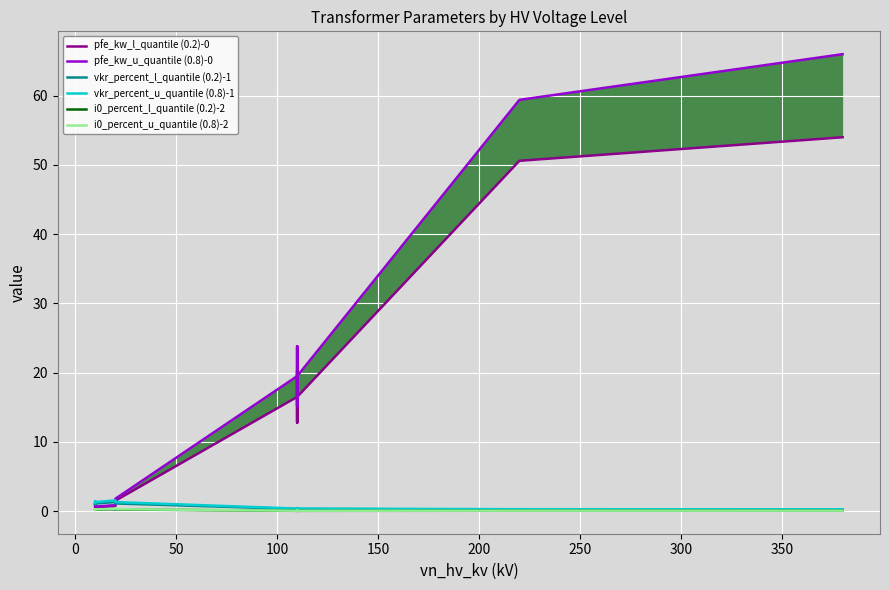

Which category has the lowest value across all series?

300